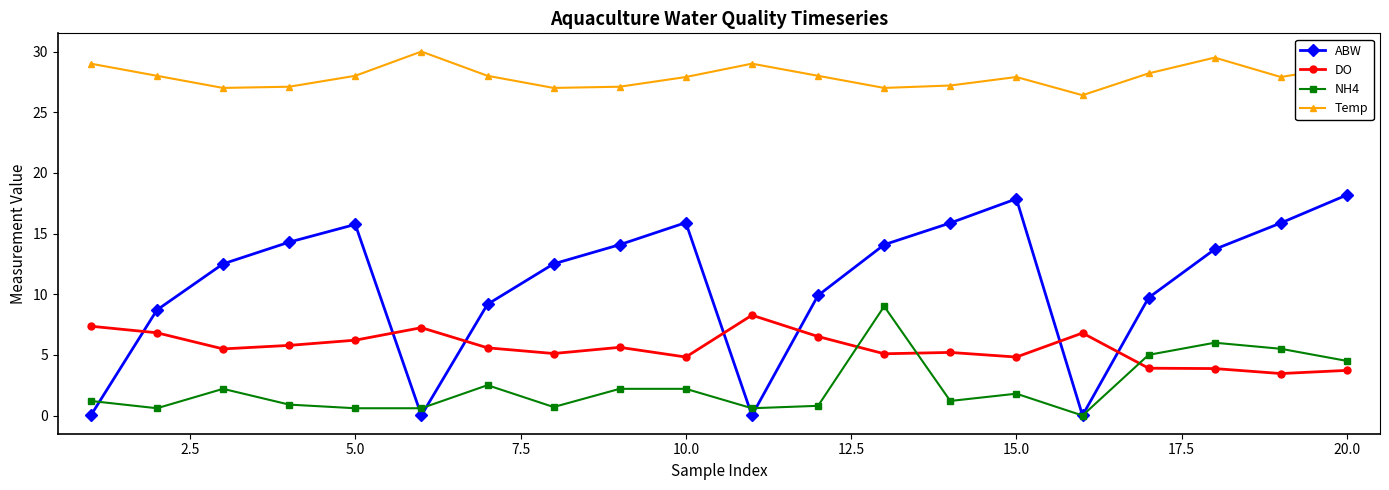

True or false: Temp and DO cross at least once.

False